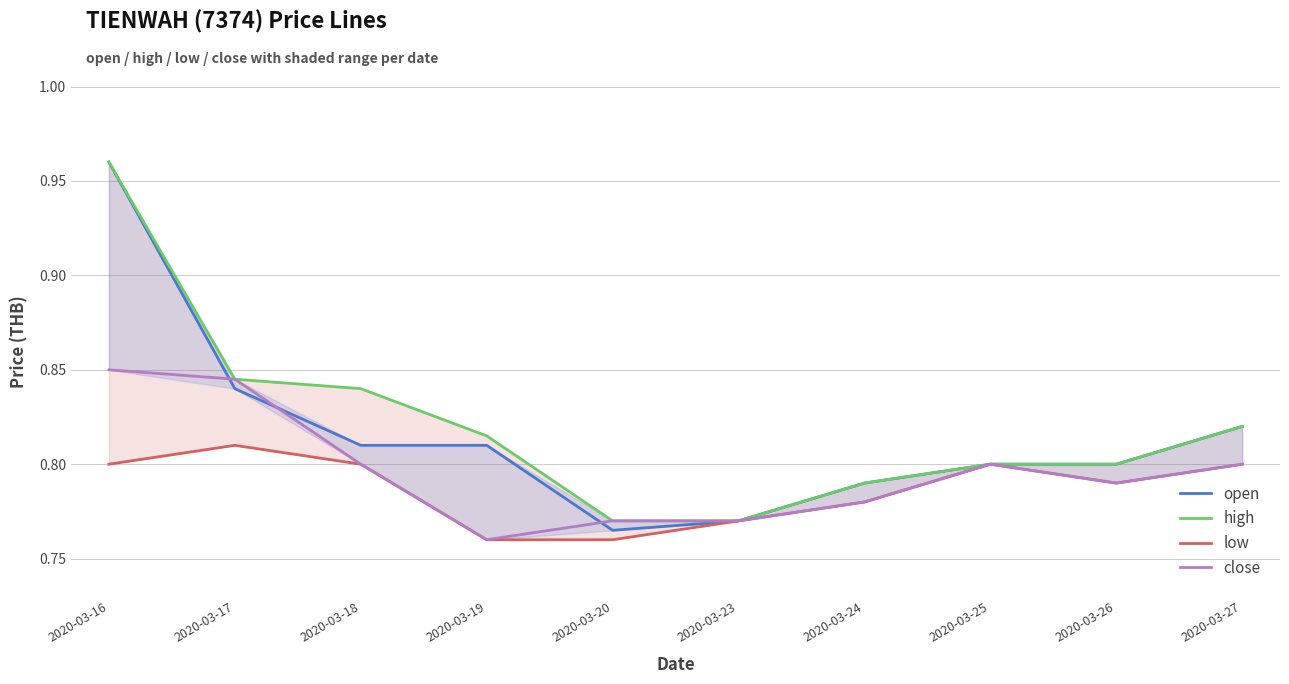

Reading right to left, list all the values displayed in this chart.

open: 0.8	0.8	0.8	0.8	0.8	0.8	0.8	0.8	0.8	1.0
high: 0.8	0.8	0.8	0.8	0.8	0.8	0.8	0.8	0.8	1.0
low: 0.8	0.8	0.8	0.8	0.8	0.8	0.8	0.8	0.8	0.8
close: 0.8	0.8	0.8	0.8	0.8	0.8	0.8	0.8	0.8	0.8